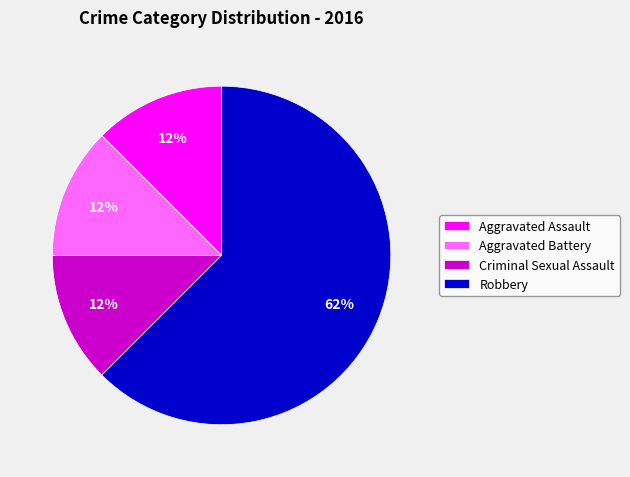

Combined, do Aggravated Assault and Robbery account for over 50%?

Yes